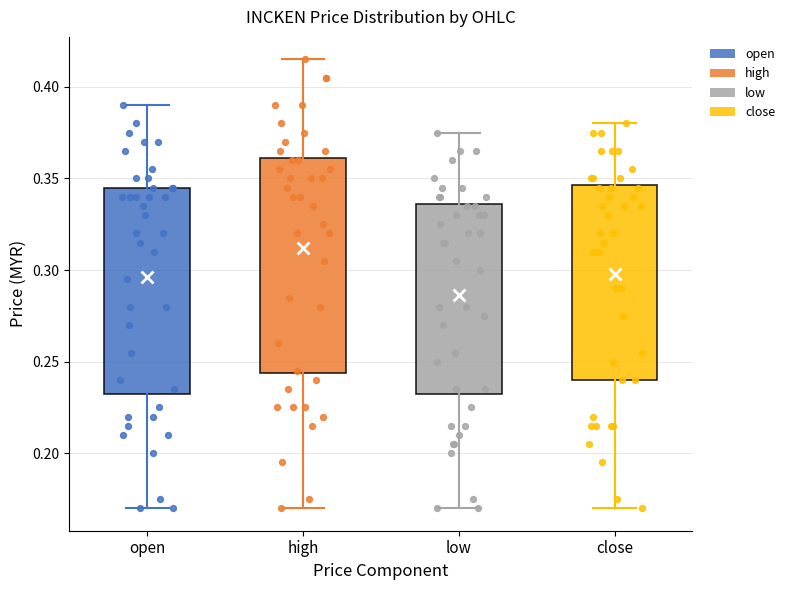

Where does the lower whisker of the box for open end on the y-axis? The values are not printed on the chart, so give them approximately, as read against the axis.

0.170